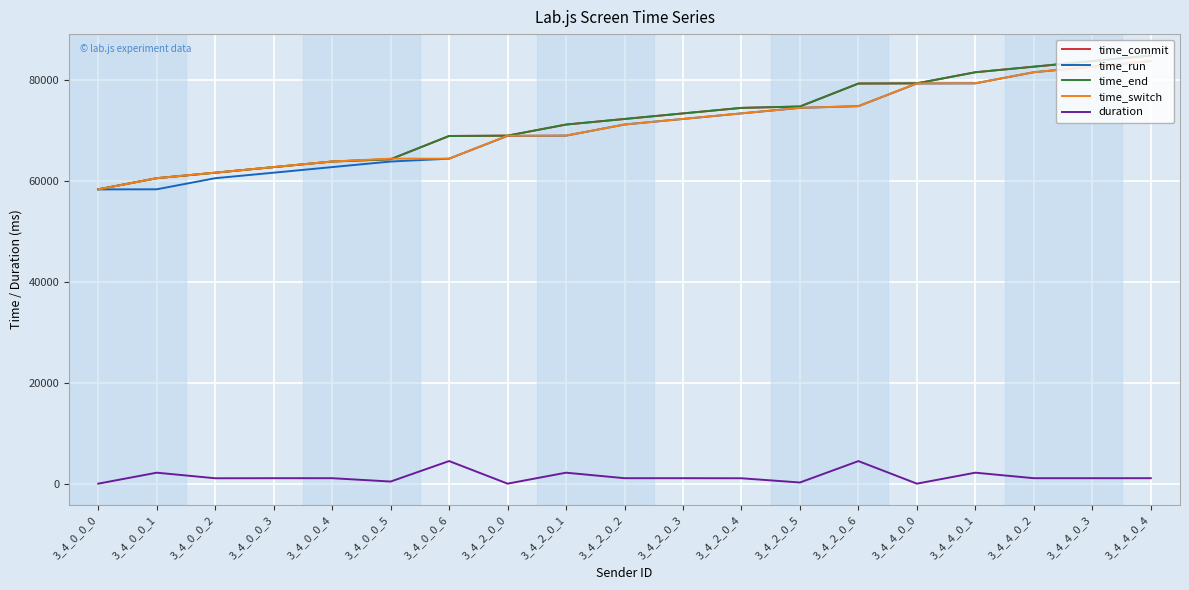

True or false: time_switch has a value of 92892.4 at 3_4_2_0_2.

False